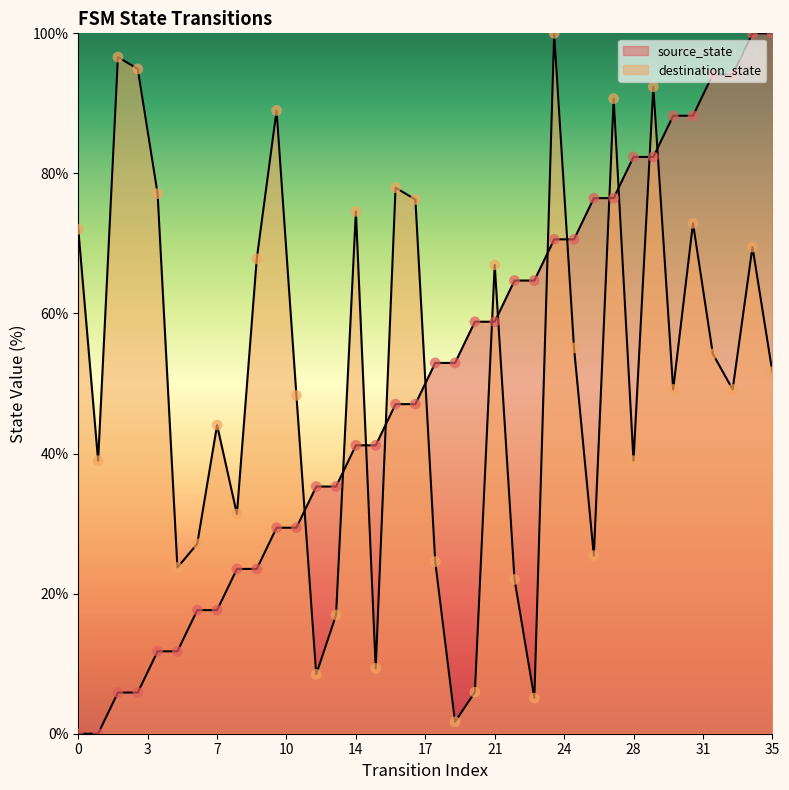

Is the value of destination_state at 12 greater than the value of source_state at 31?

No